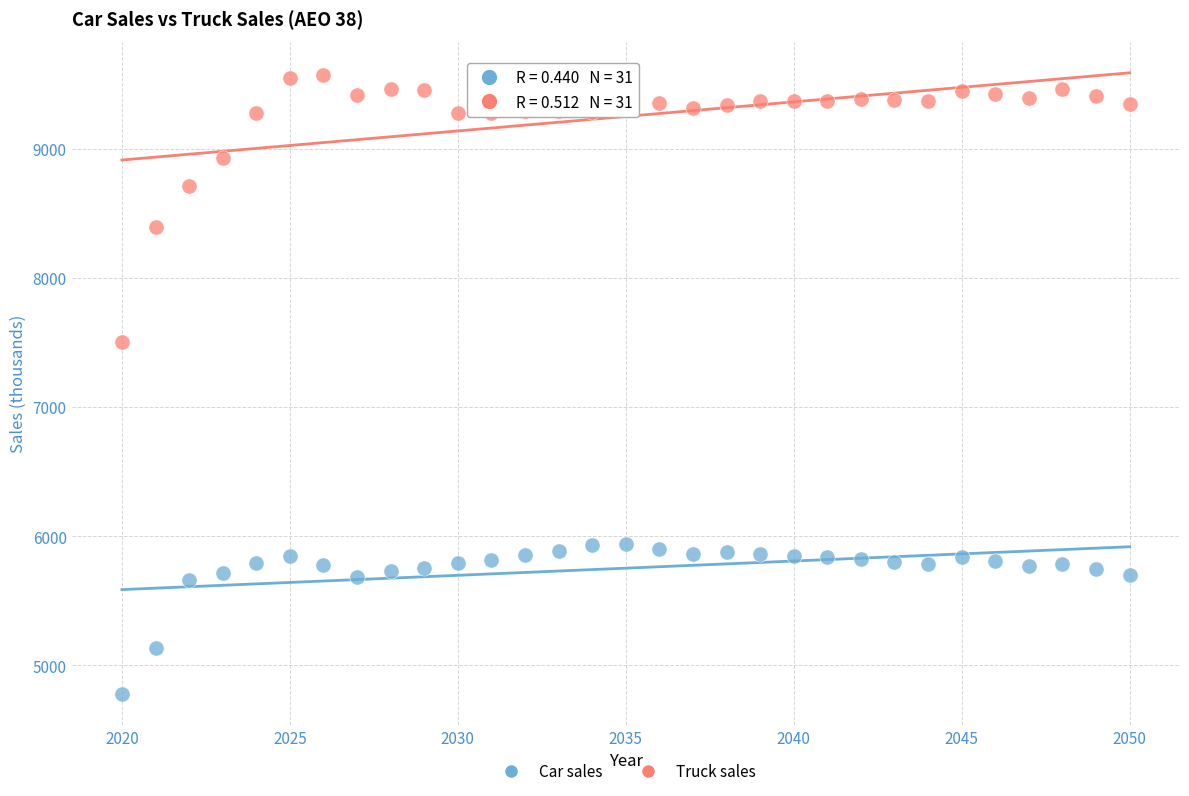

In the Car sales series, what Y value is closest to 5359?

5135.2